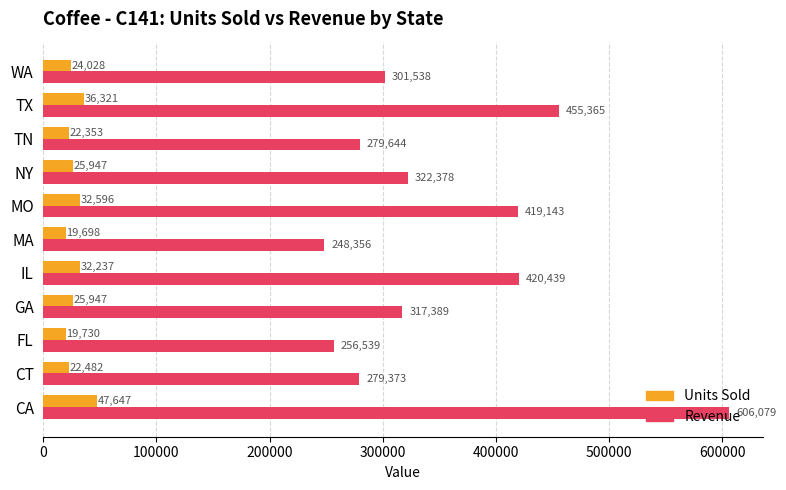

What is the spread (max minus min) of values at CT?

256891